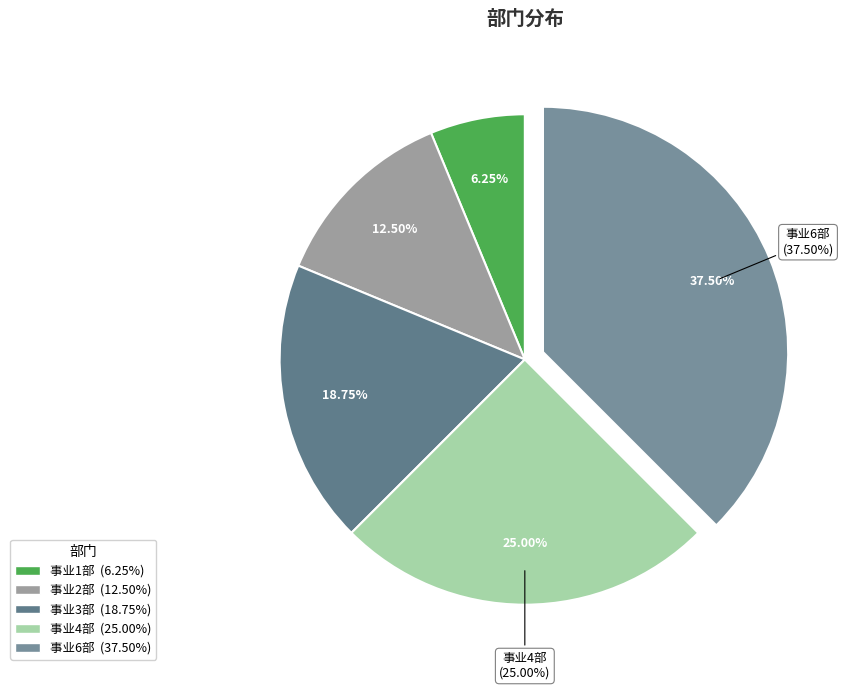

To the nearest percent, what percentage of the pie is 事业4部?

25%